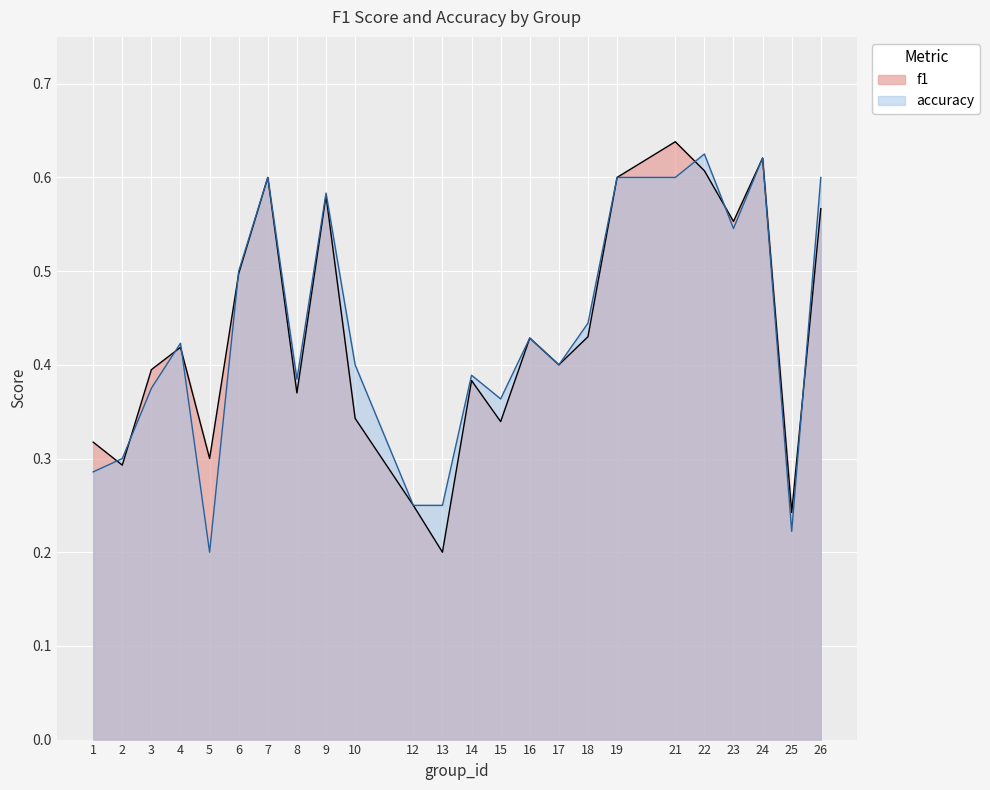

How many lines are shown in the chart?

2